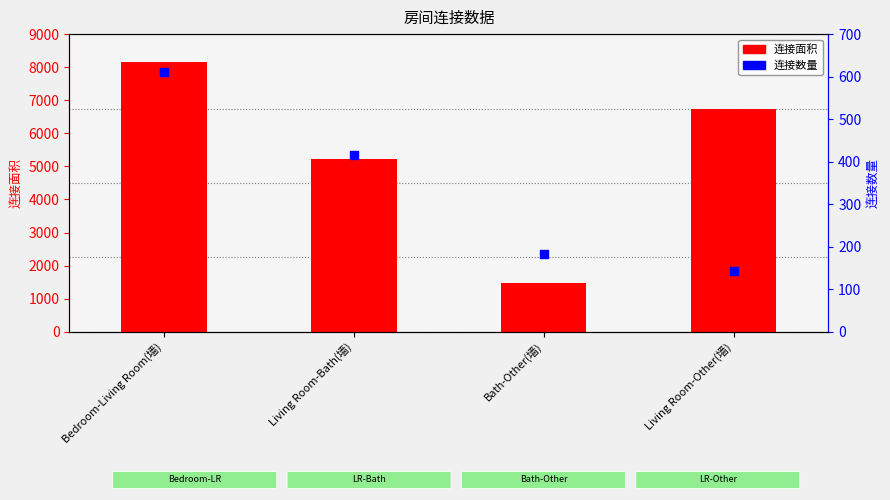

Which series reaches the minimum Y coordinate?

连接数量